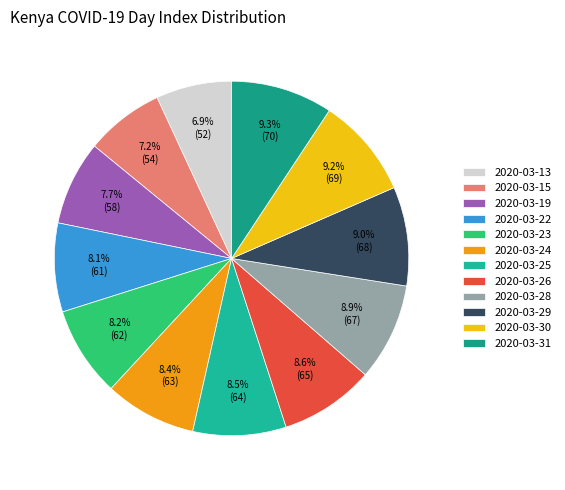

To the nearest percent, what is the combined percentage of 2020-03-25 and 2020-03-31?

18%